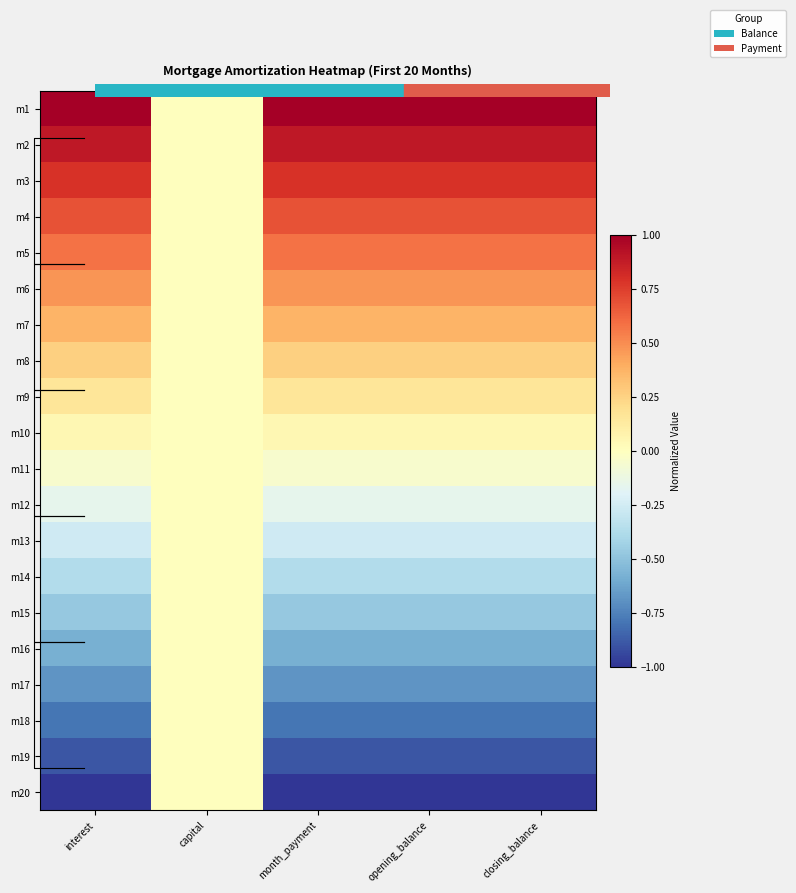

Which series has the largest range (max minus min)?

m1